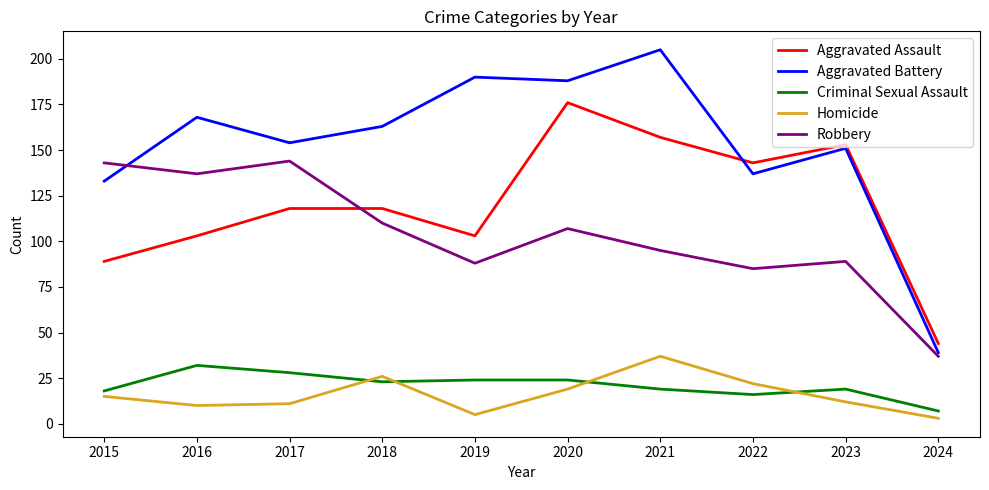

Which series has the largest range (max minus min)?

Aggravated Battery